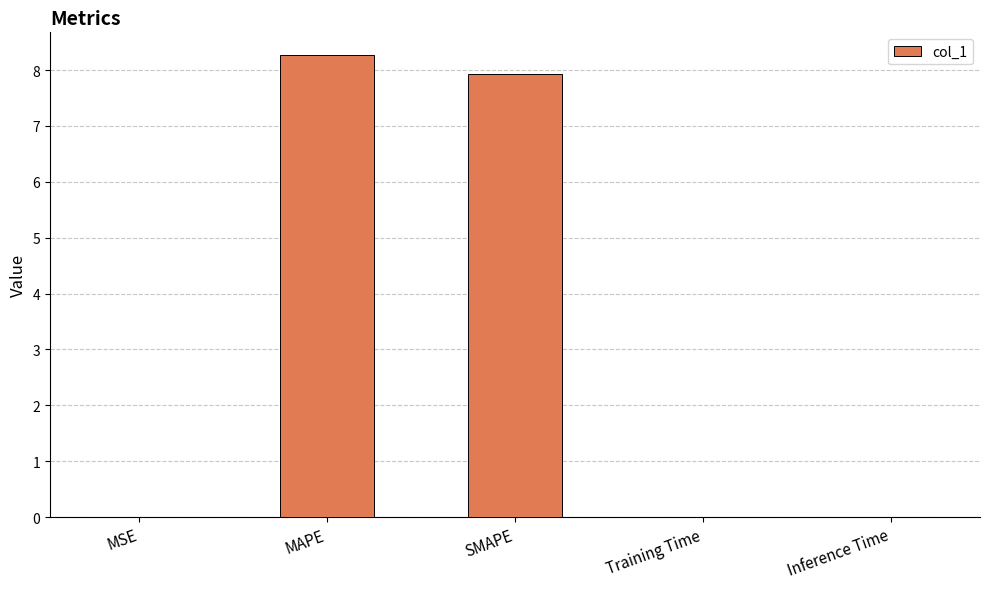

What is the sum of all values?

16.2